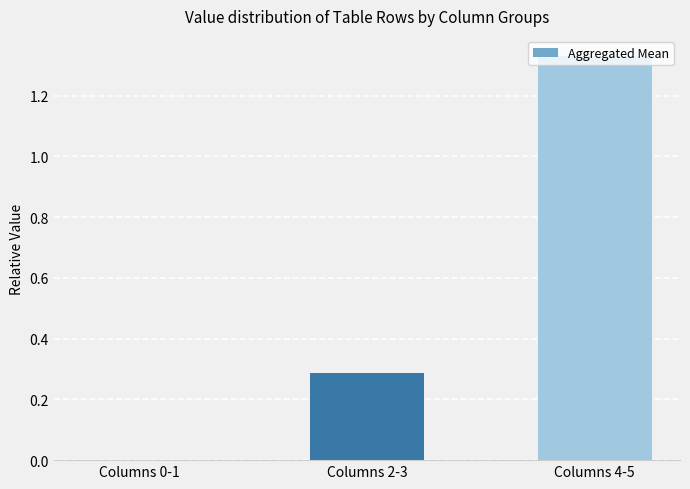

How many values exceed 0?

2